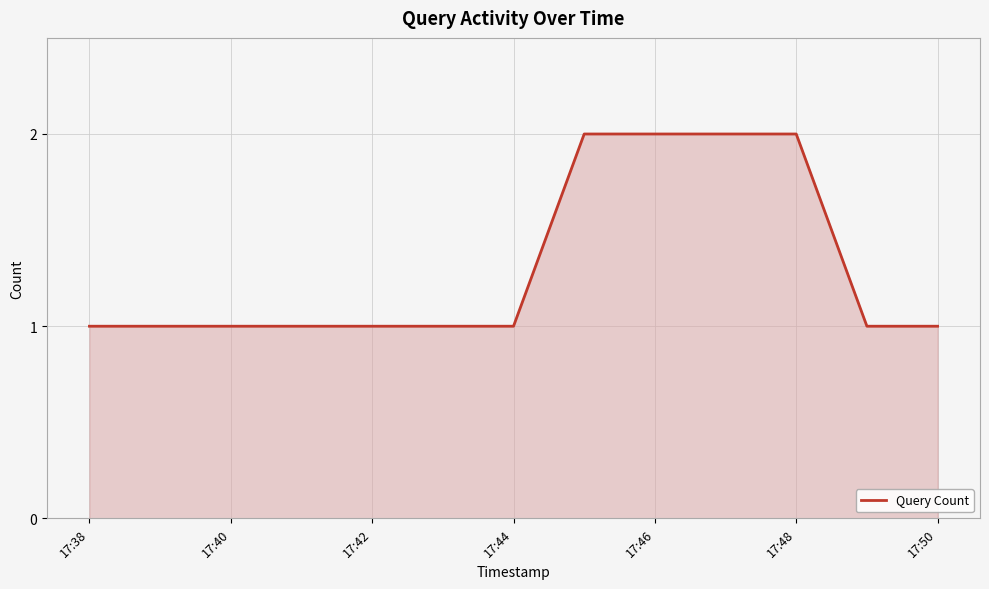

True or false: the data has more than 2 interior local peaks.

False